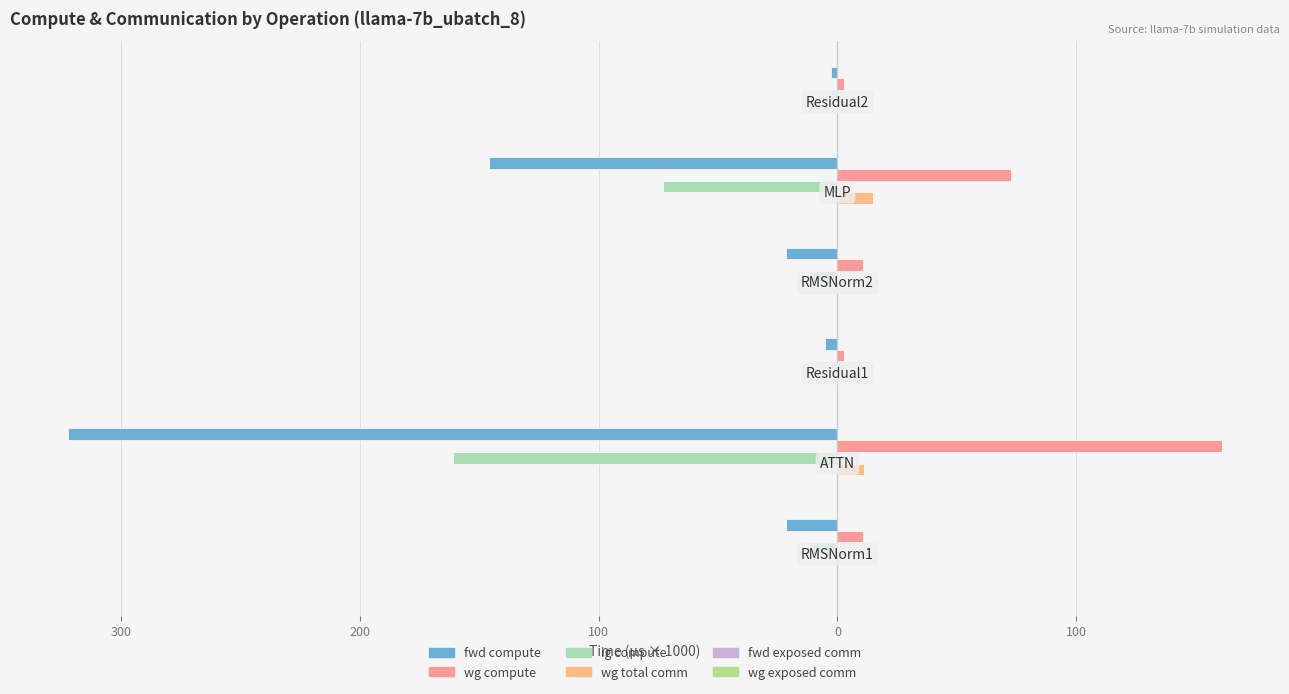

Reading right to left, list all the values displayed in this chart.

fwd compute: -2.7	-145.7	-21.5	-5.4	-322.3	-21.5
wg compute: 2.7	72.8	10.8	2.7	161.1	10.8
ig compute: -2.7	-72.8	-10.8	-2.7	-161.1	-10.8
wg total comm: 0.0	14.9	0.0	0.0	11.2	0.0
fwd exposed comm: 0.1	0.1	0.1	0.1	0.1	0.1
wg exposed comm: 0.1	0.1	0.1	0.1	0.1	0.1